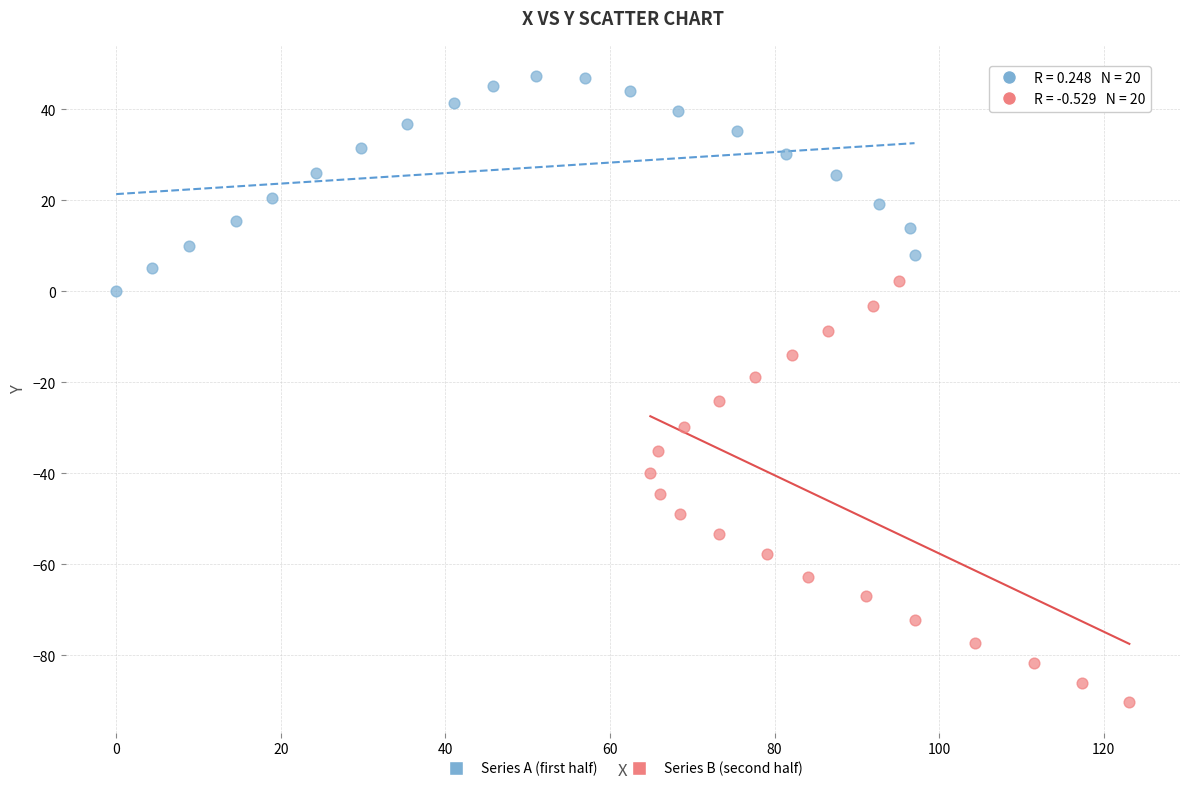

Which series reaches the maximum Y coordinate?

Series A (first half)